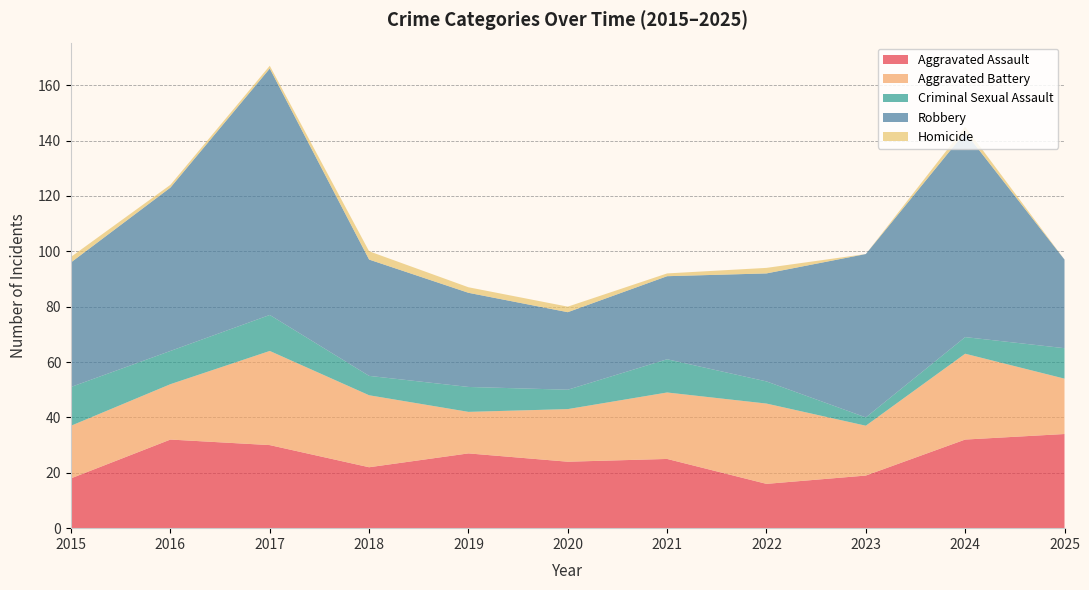

Reading left to right, what are all the values shown in this chart?

Aggravated Assault: 2015=18	2016=32	2017=30	2018=22	2019=27	2020=24	2021=25	2022=16	2023=19	2024=32	2025=34
Aggravated Battery: 2015=19	2016=20	2017=34	2018=26	2019=15	2020=19	2021=24	2022=29	2023=18	2024=31	2025=20
Criminal Sexual Assault: 2015=14	2016=12	2017=13	2018=7	2019=9	2020=7	2021=12	2022=8	2023=3	2024=6	2025=11
Robbery: 2015=45	2016=59	2017=89	2018=42	2019=34	2020=28	2021=30	2022=39	2023=59	2024=74	2025=32
Homicide: 2015=2	2016=1	2017=1	2018=3	2019=2	2020=2	2021=1	2022=2	2023=0	2024=2	2025=0